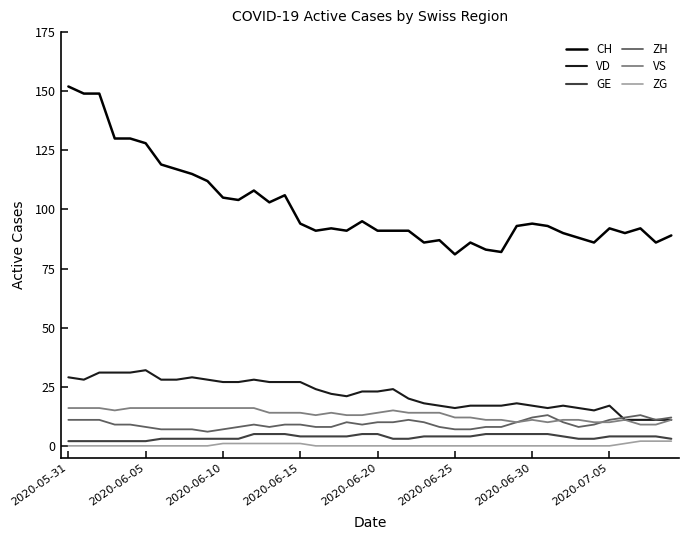

Which series has the widest spread of values?

CH